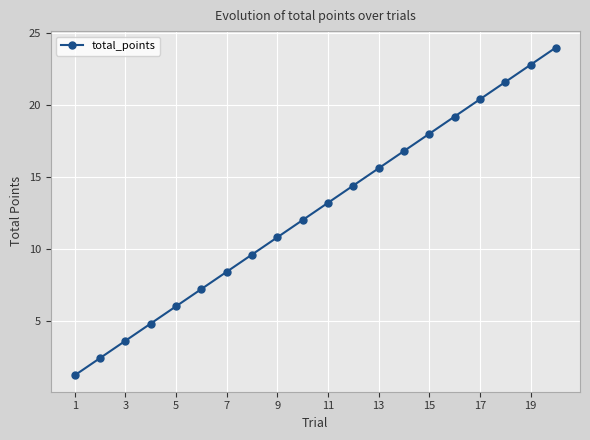

Reading right to left, transcribe all the data shown in this chart.

24.0	22.8	21.6	20.4	19.2	18.0	16.8	15.6	14.4	13.2	12.0	10.8	9.6	8.4	7.2	6.0	4.8	3.6	2.4	1.2